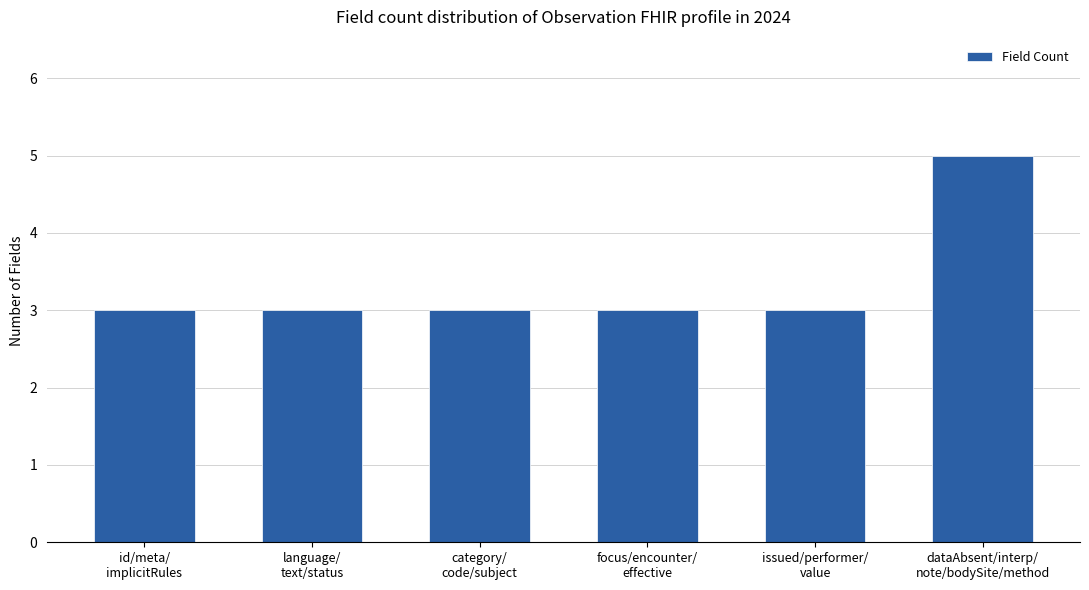

What is the difference between the values at dataAbsent/interp/
note/bodySite/method and language/
text/status?

2